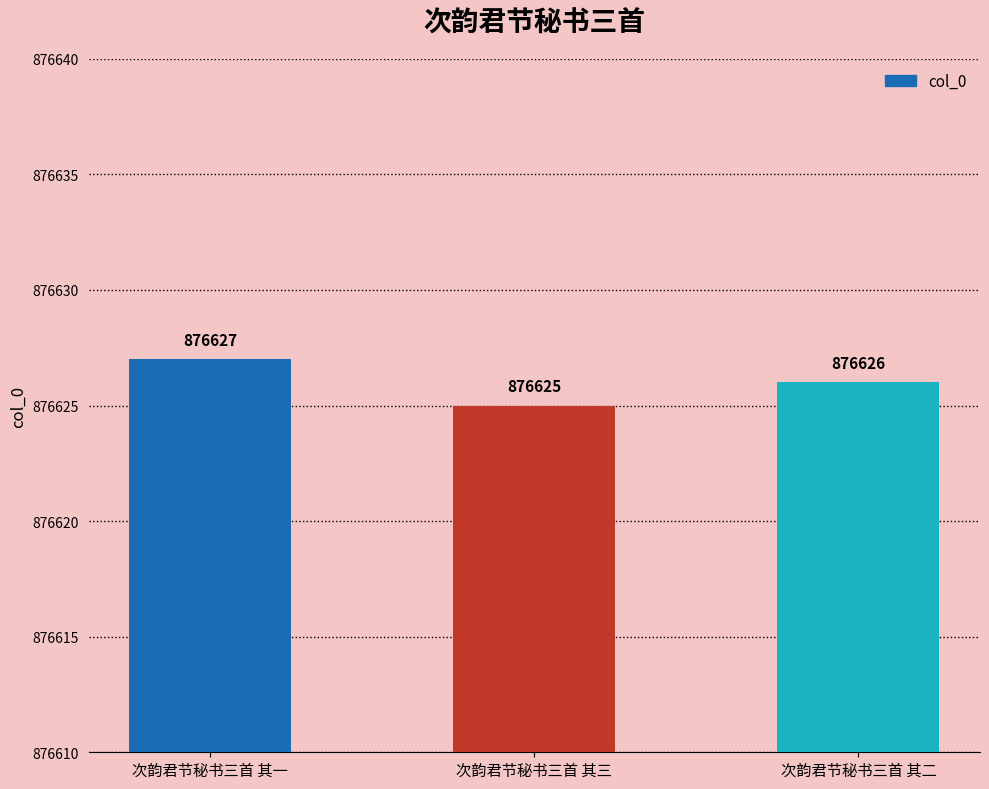

What is the smallest value displayed?

876625